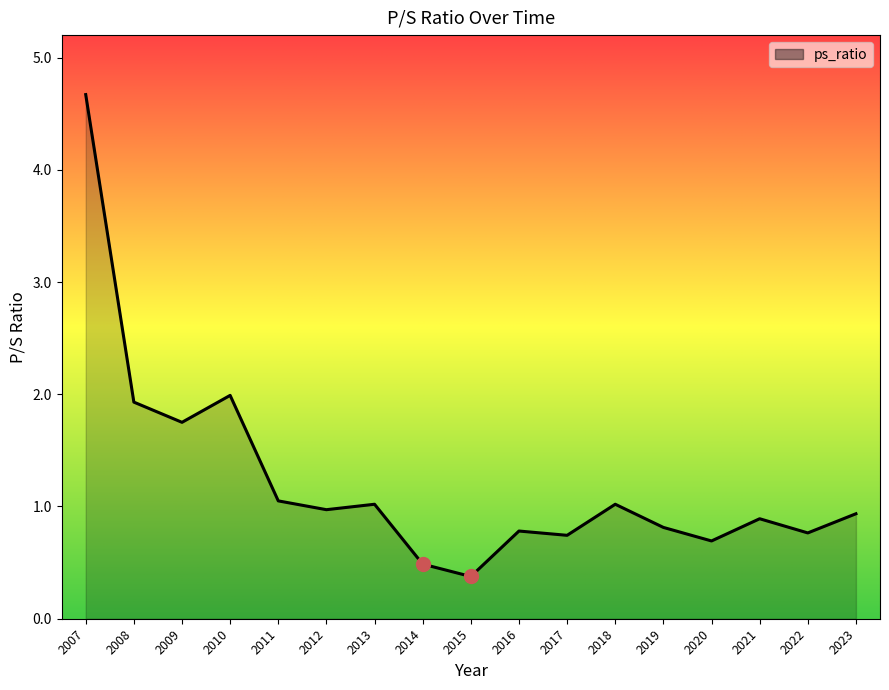

Reading right to left, list all the values displayed in this chart.

2023=0.9	2022=0.8	2021=0.9	2020=0.7	2019=0.8	2018=1.0	2017=0.7	2016=0.8	2015=0.4	2014=0.5	2013=1.0	2012=1.0	2011=1.1	2010=2.0	2009=1.8	2008=1.9	2007=4.7